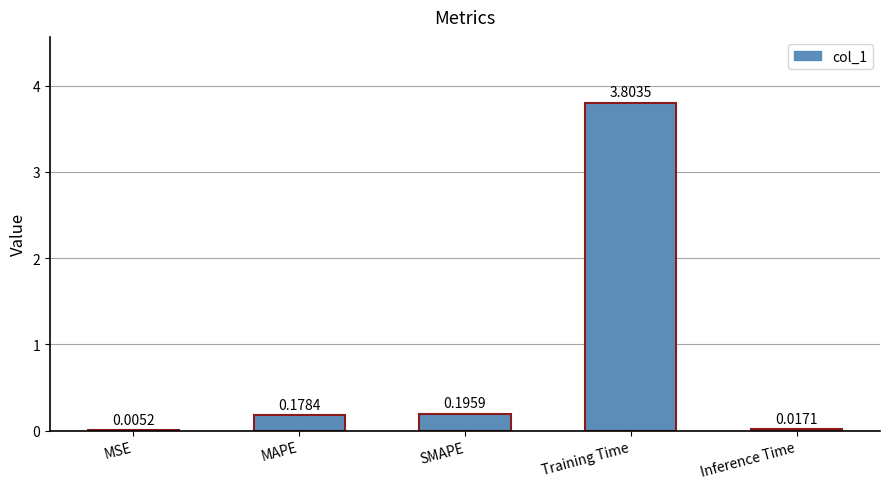

Are the bars horizontal?

No